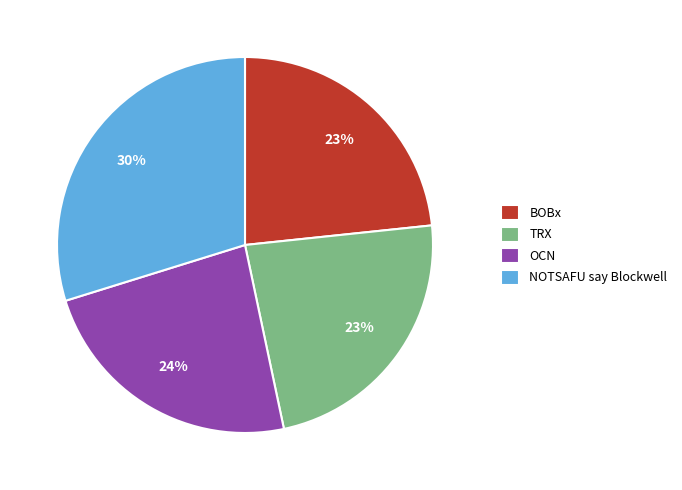

To the nearest percent, what percentage of the pie is NOTSAFU say Blockwell?

30%